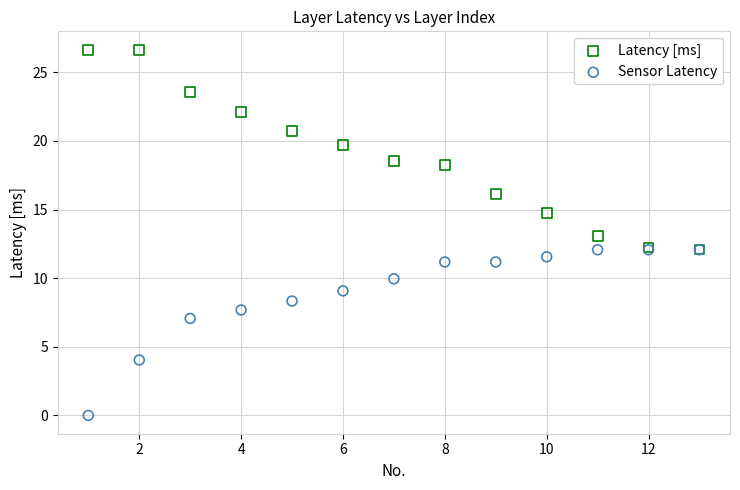

In the Sensor Latency series, what Y value is closest to 6?

7.1